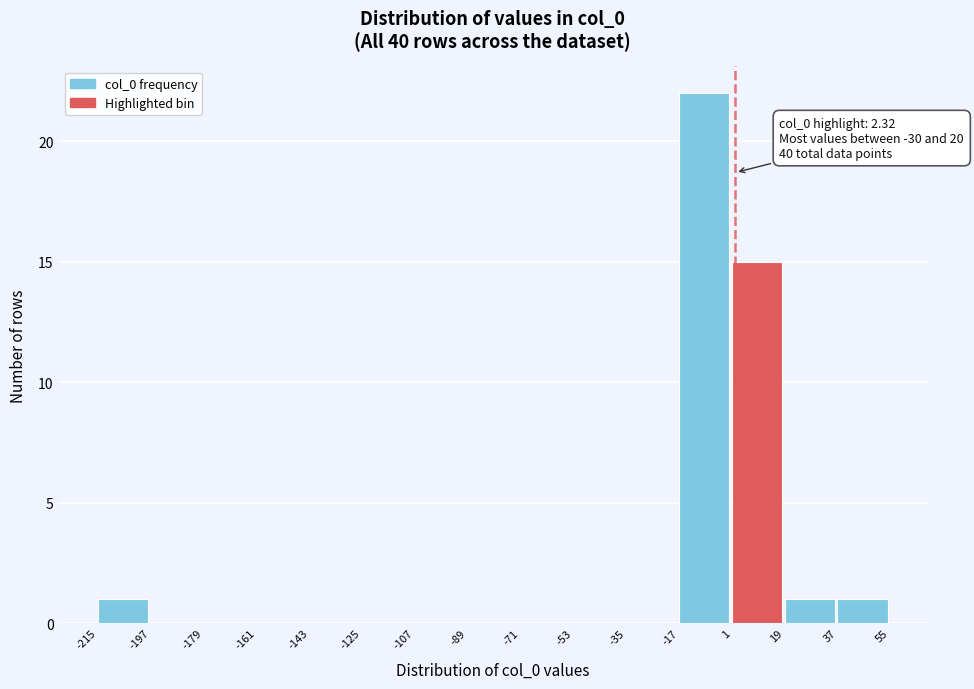

Over which range of the x-axis is the bar tallest?

-17 to 1